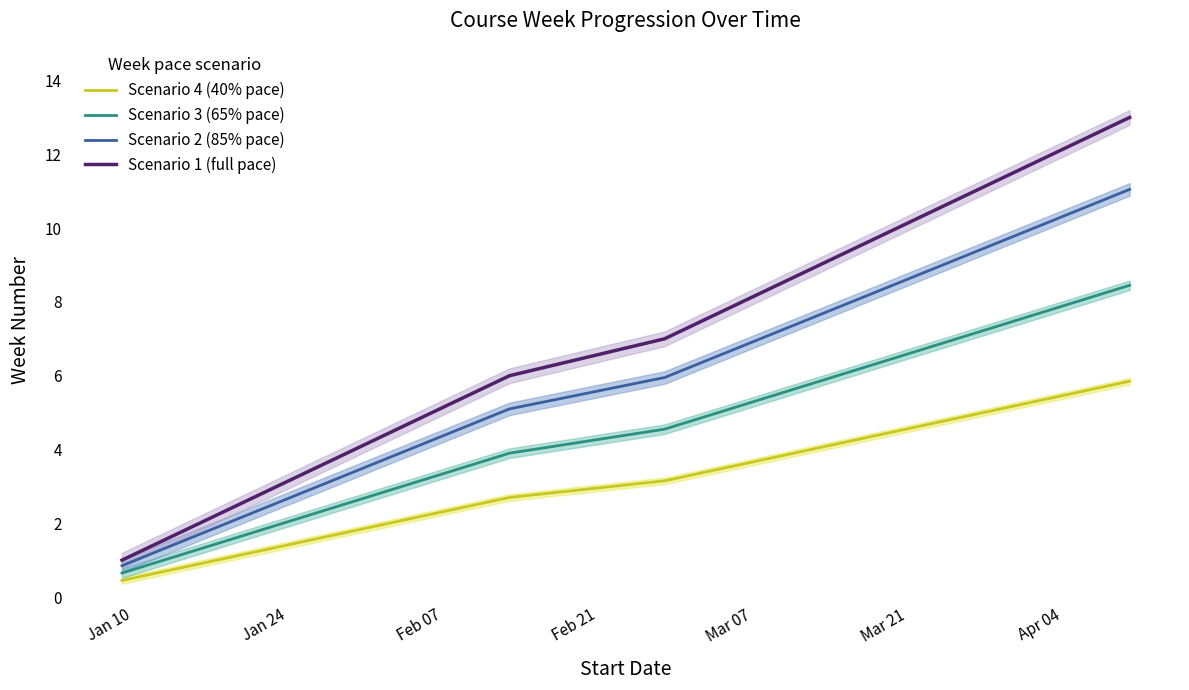

What is the average value of the Scenario 3 (65% pace) series?

4.6